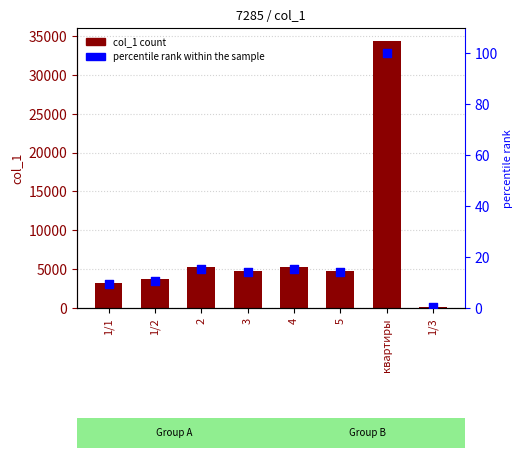

At which category is the sum across all series the highest?

квартиры